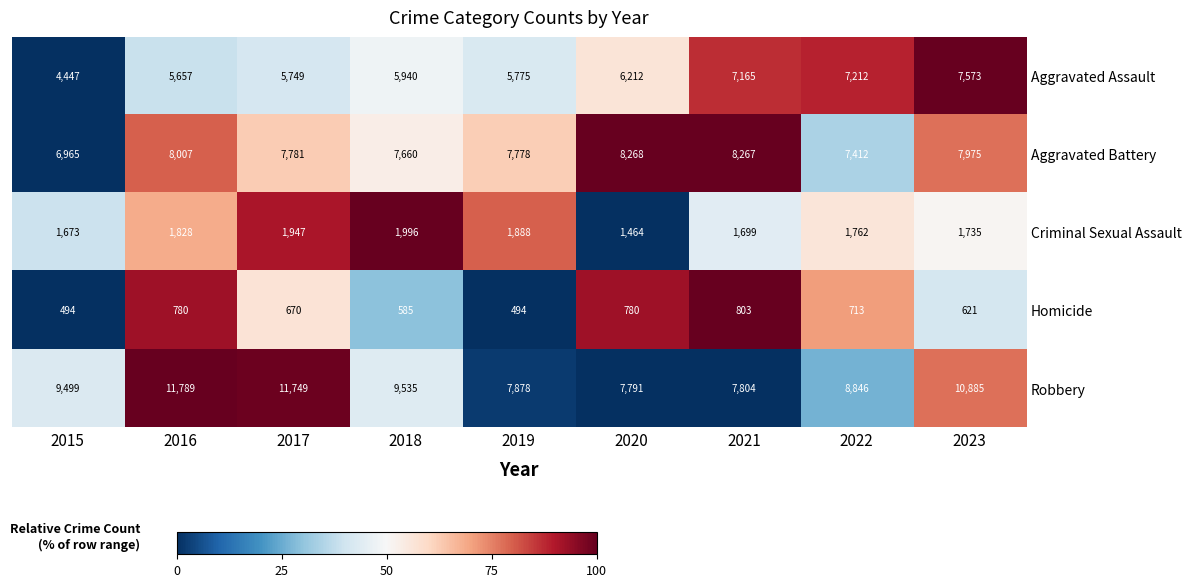

What is the difference between the Aggravated Battery values at 2016 and 2017?

226